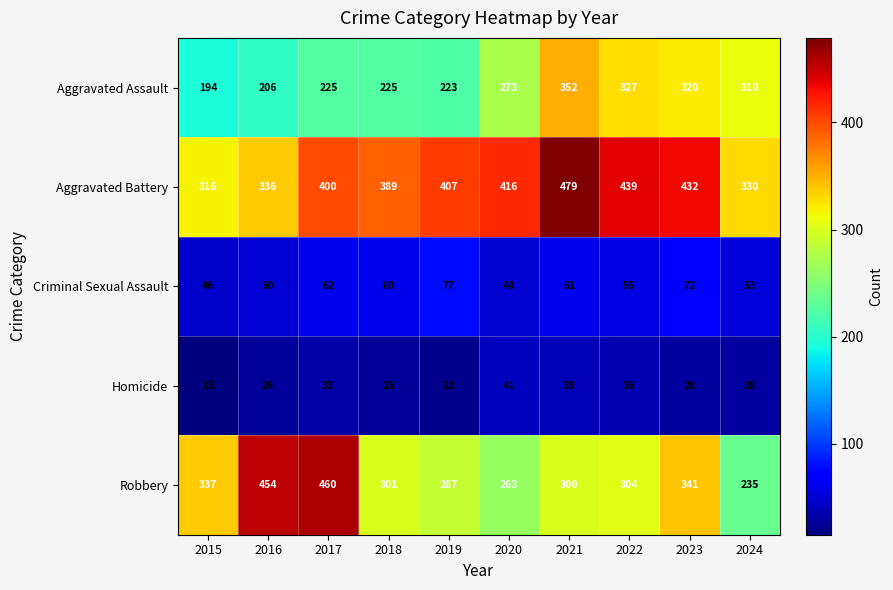

At which category does the chart reach its minimum across all series?

2015